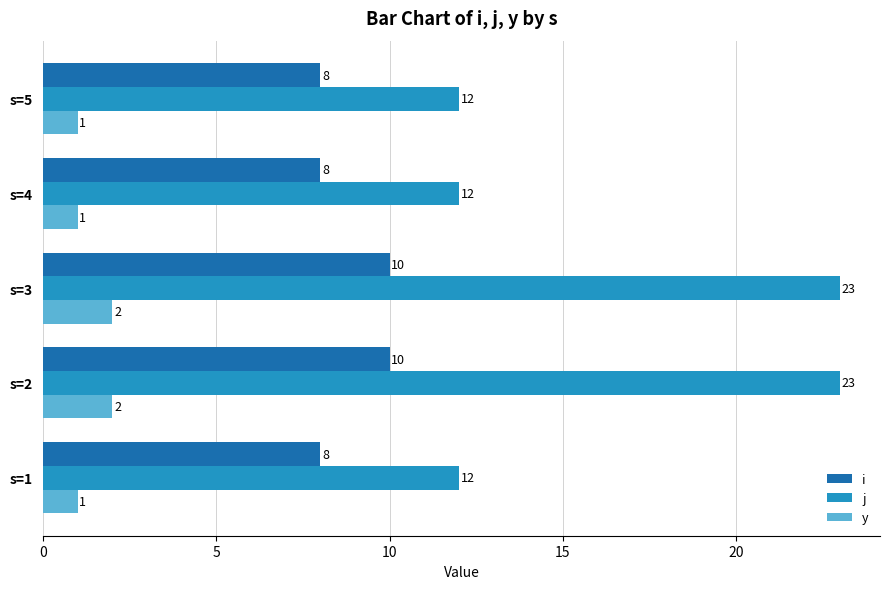

What are all the series names shown in the legend?

i, j, y